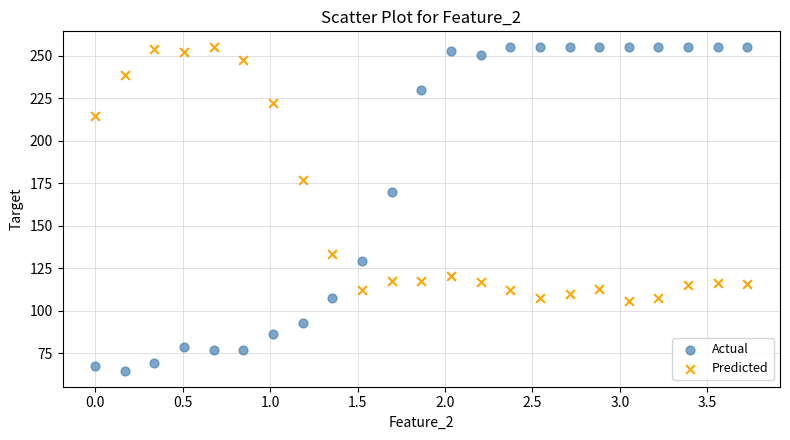

Which series has the widest spread of Y values?

Actual